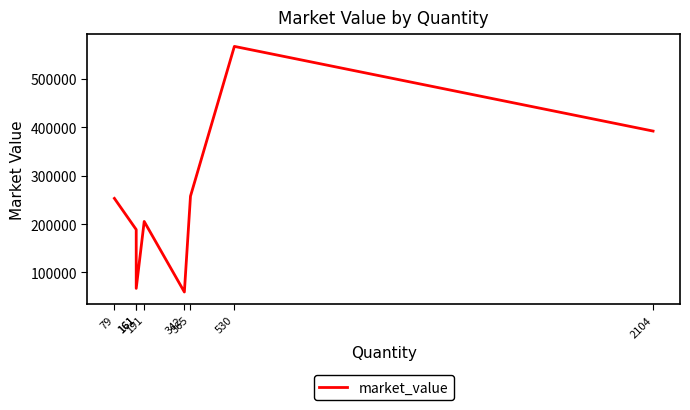

Which category has the highest value across all series?

530